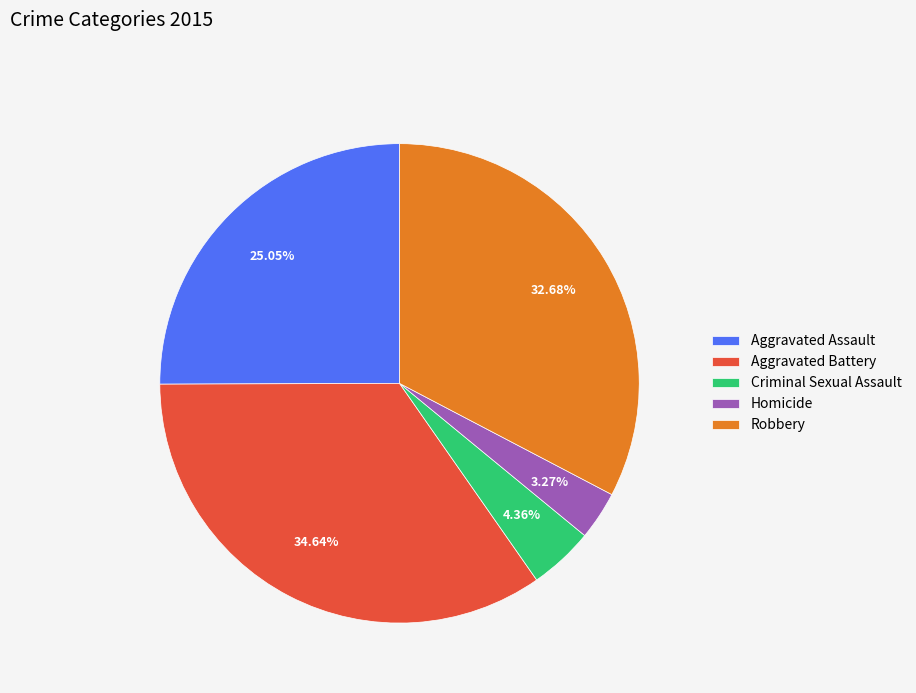

Is there a majority slice in this chart?

No